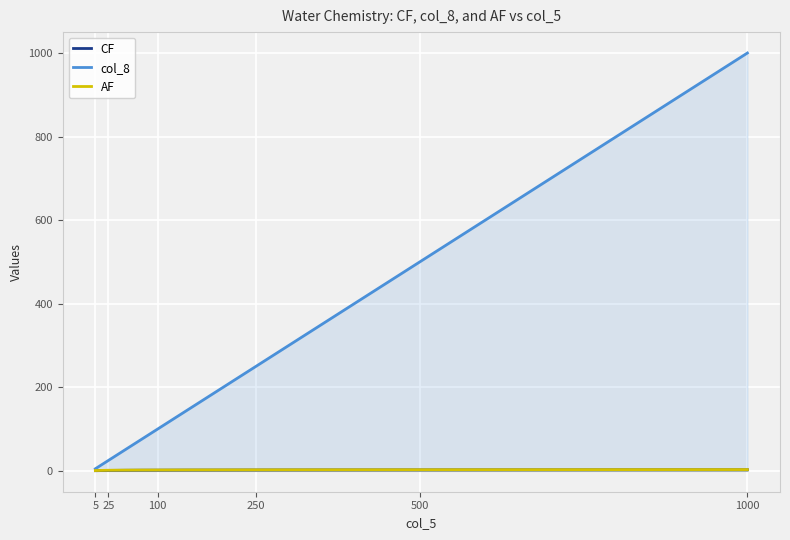

Which series has the largest total across all categories?

col_8